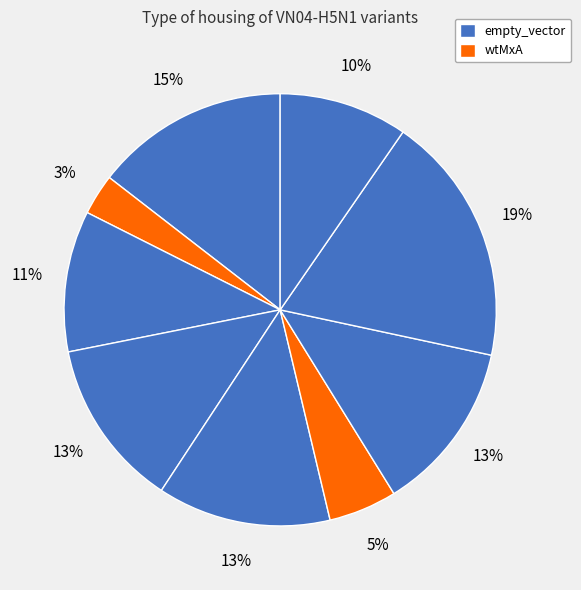

How many slices are in this pie chart?

9